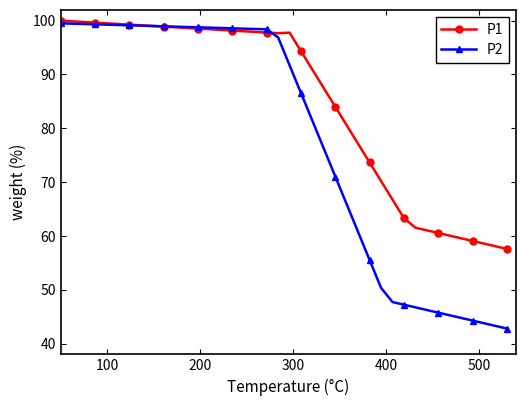

What is the sum of all P2 values?

3114.1